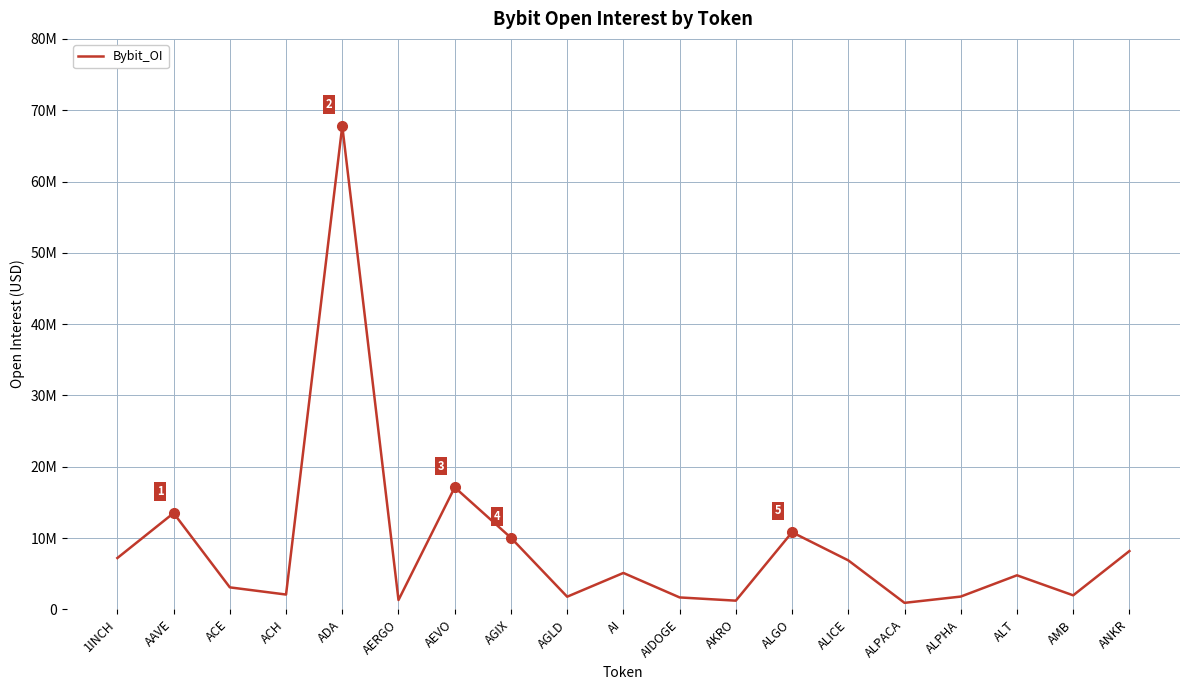

Rank the categories by value from lowest to highest.

ALPACA, AKRO, AERGO, AIDOGE, AGLD, ALPHA, AMB, ACH, ACE, ALT, AI, ALICE, 1INCH, ANKR, AGIX, ALGO, AAVE, AEVO, ADA